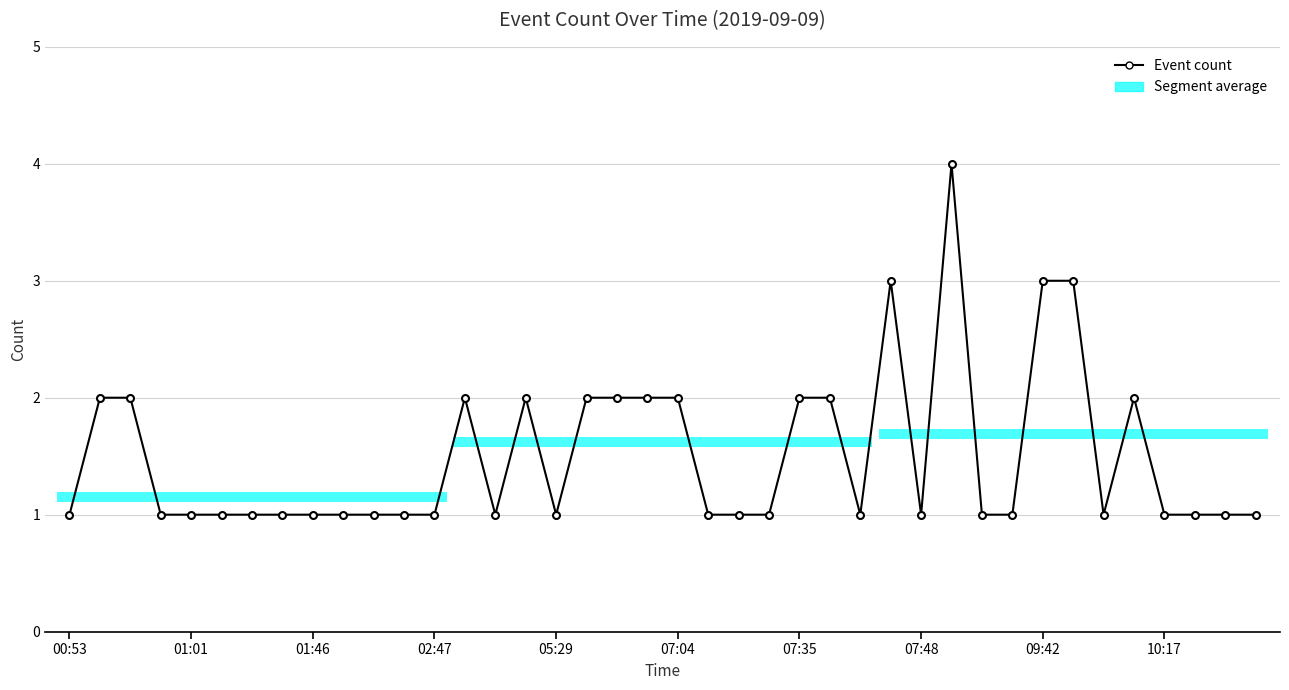

Which label corresponds to the smallest value in the chart?

00:53